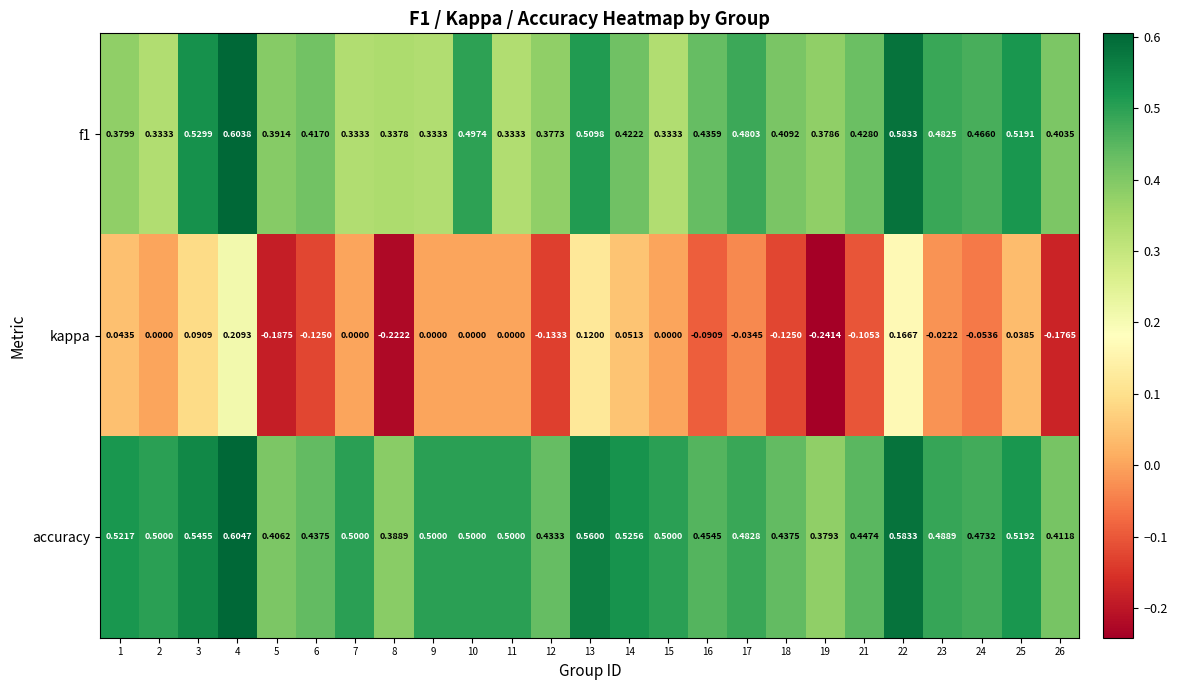

Between 14 and 15, which series saw the biggest shift?

f1